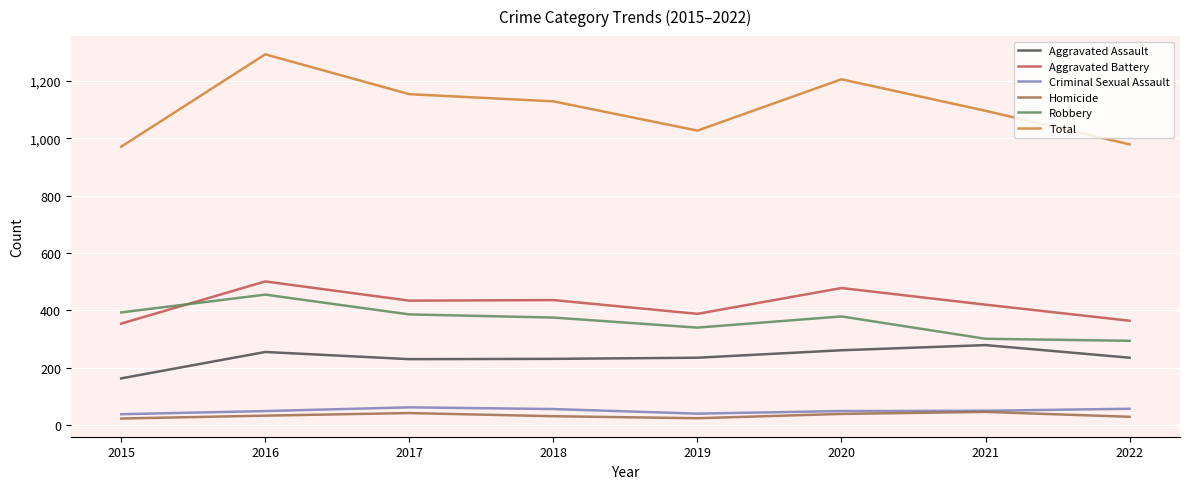

At which label does Robbery reach its peak?

2016